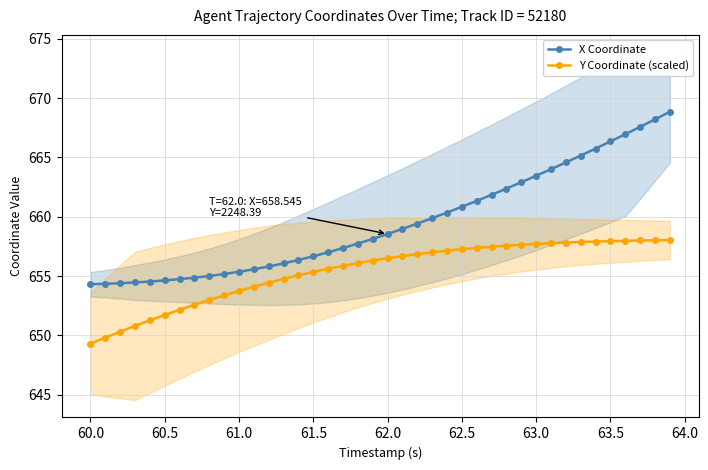

The X Coordinate series shows 654.3 at 60.0. True or false?

True